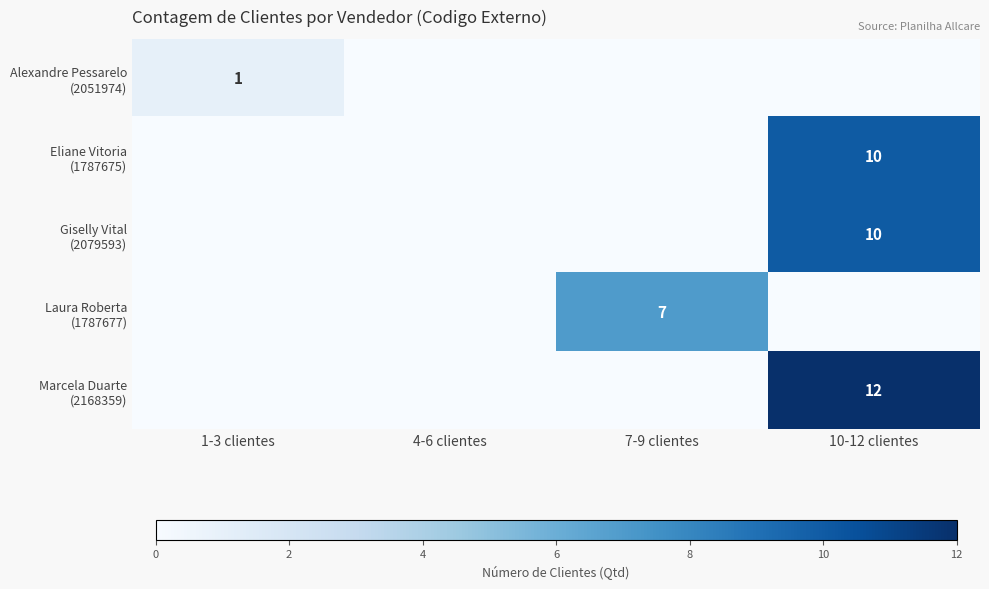

Is it true that Marcela Duarte (2168359) equals 4 at 4-6 clientes?

False